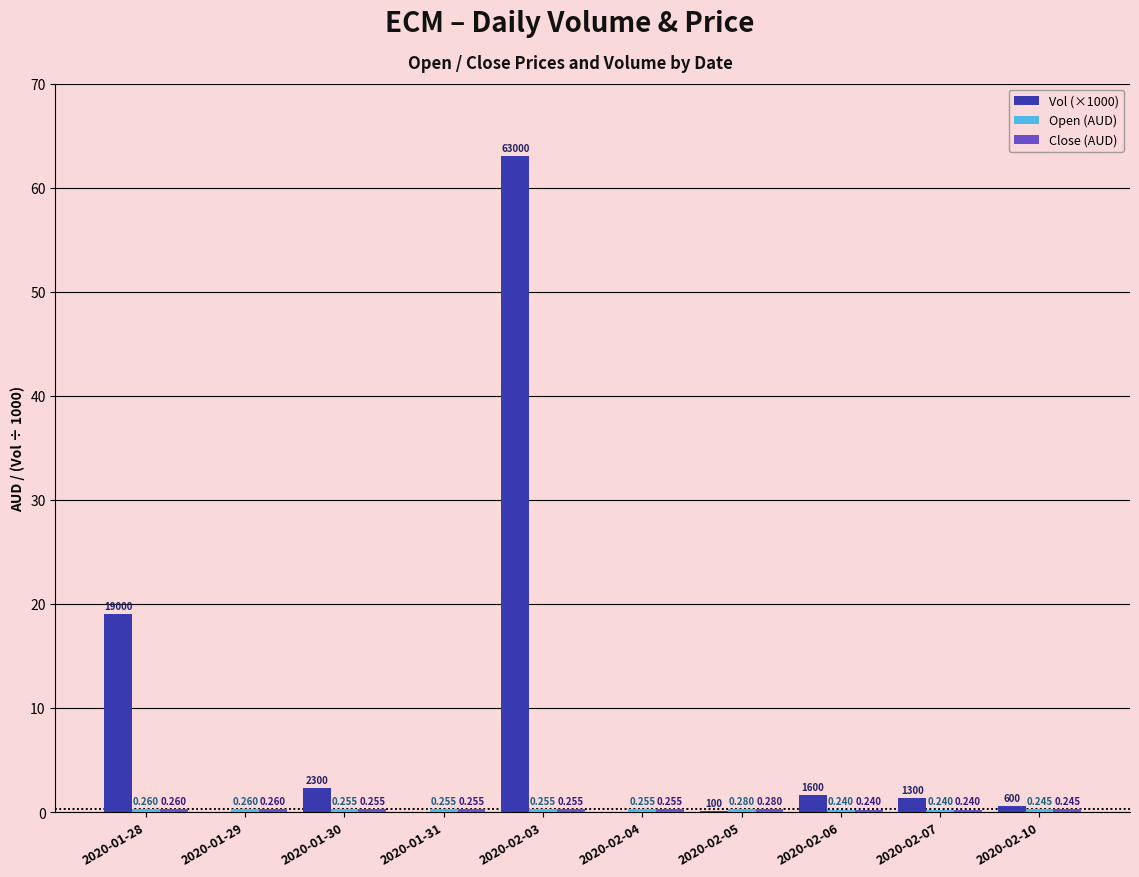

Is the value of Open (AUD) at 2020-01-28 greater than the value of Vol (×1000) at 2020-02-06?

No